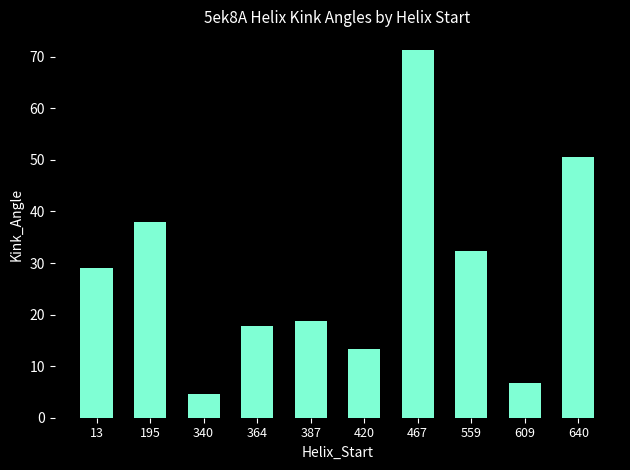

Which has a higher value, 559 or 13?

559